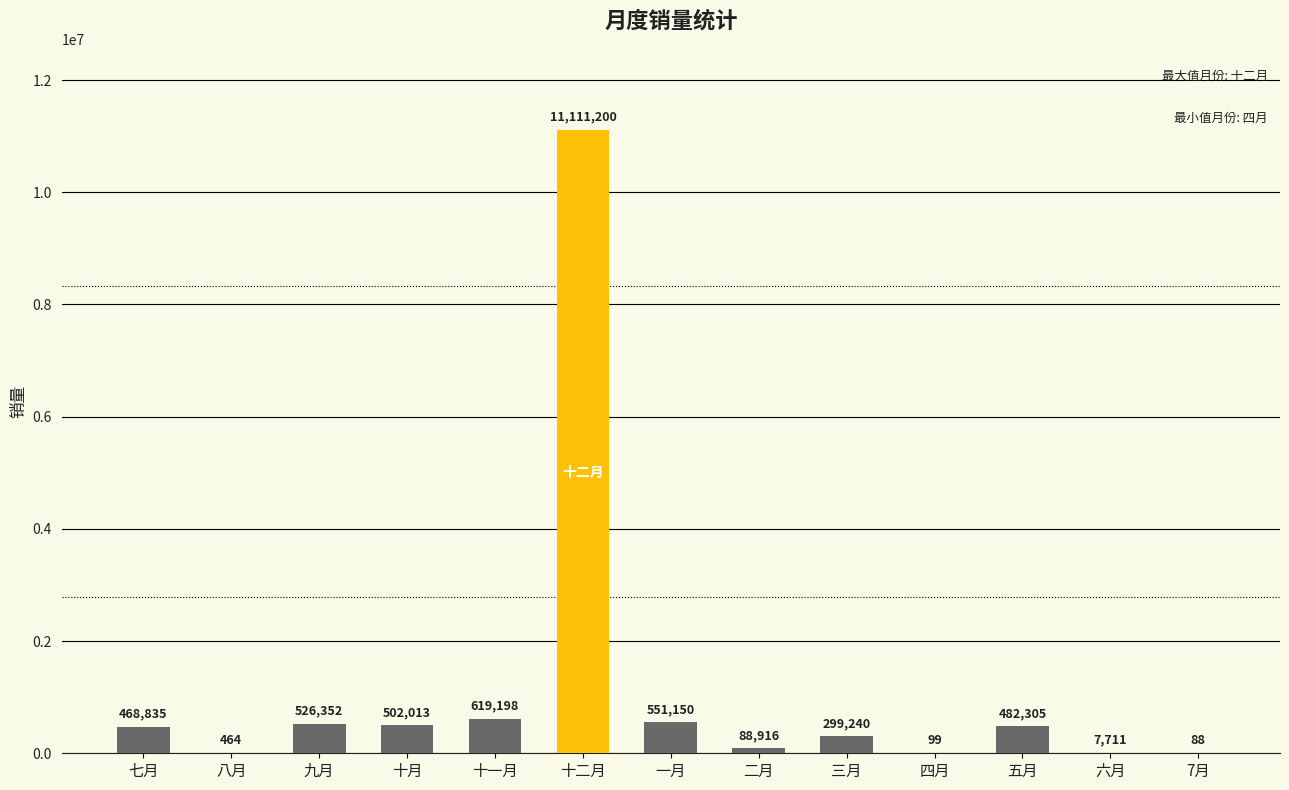

Which has a higher value, 五月 or 二月?

五月